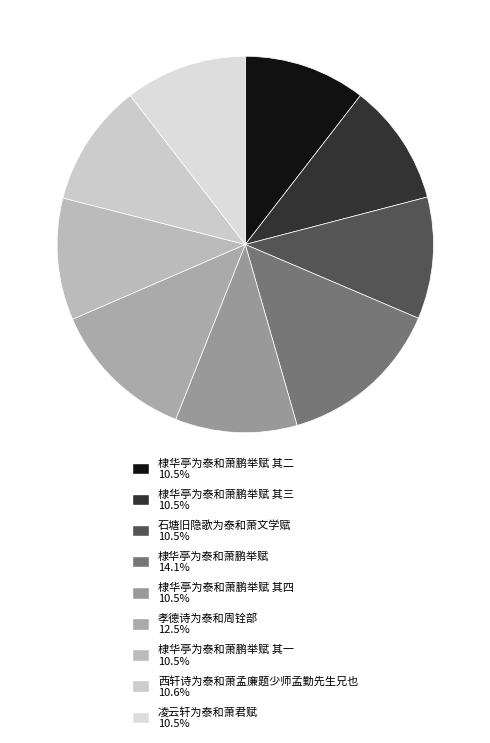

How many slices are in this pie chart?

9